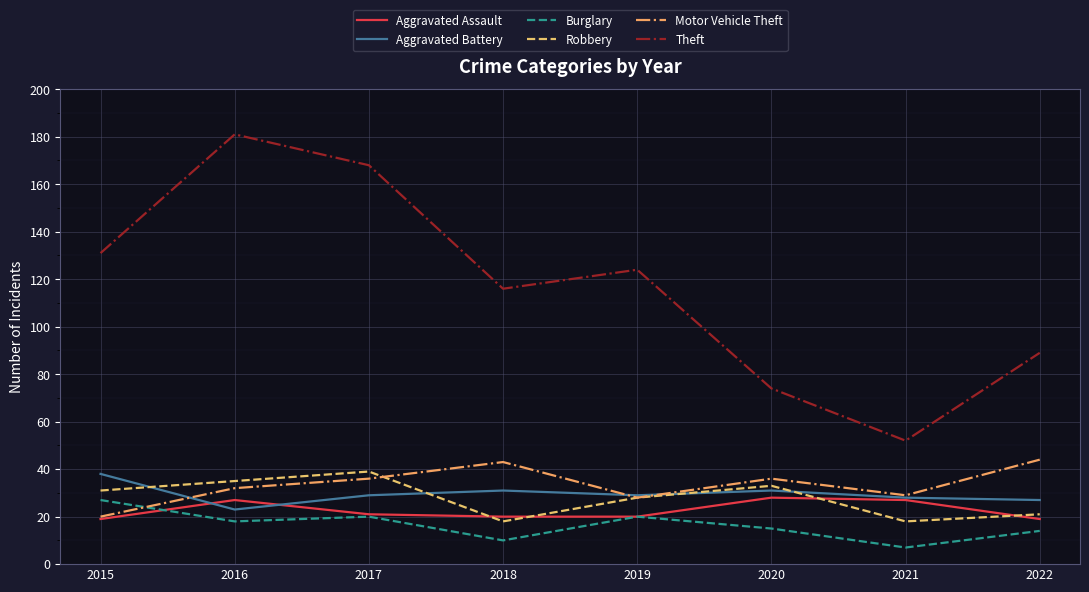

Is the value of Aggravated Battery at 2015 greater than the value of Theft at 2018?

No